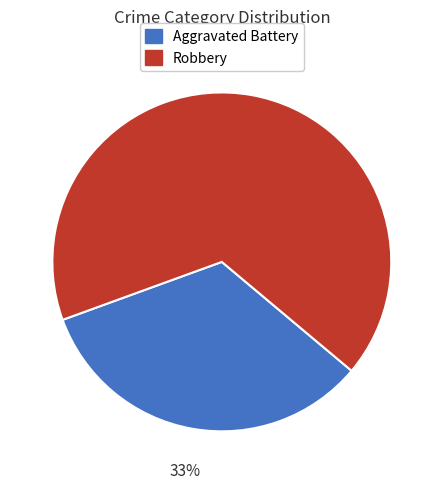

To the nearest percent, what is the combined percentage of Robbery and Aggravated Battery?

100%